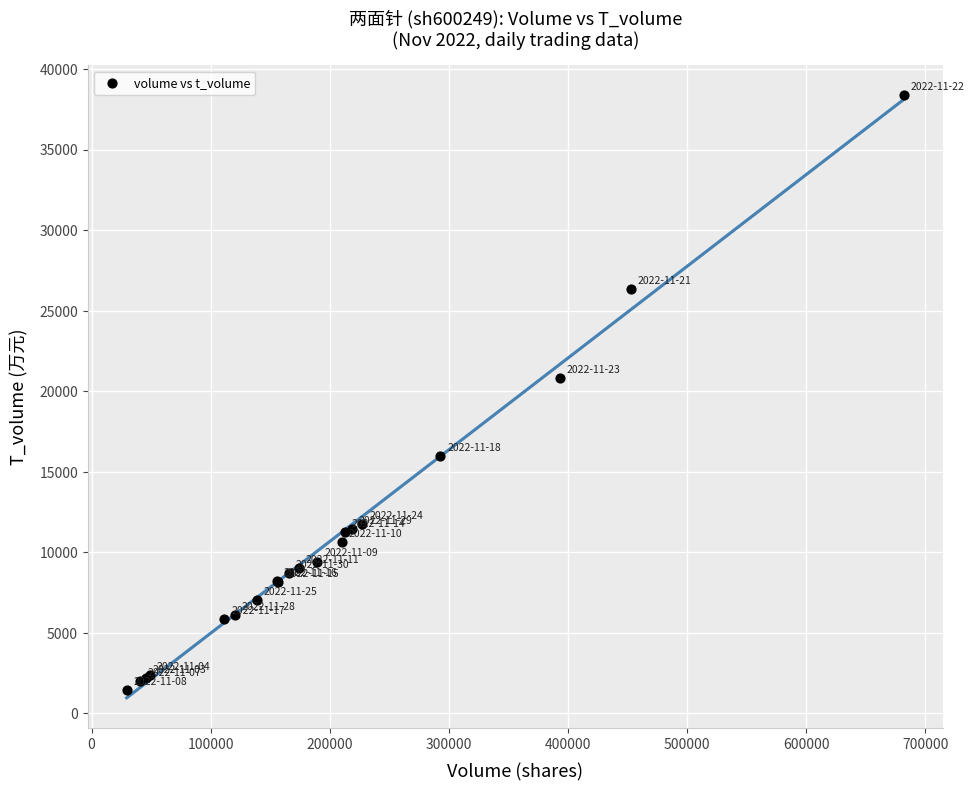

What Y value in the scatter plot is closest to 19900?

20831